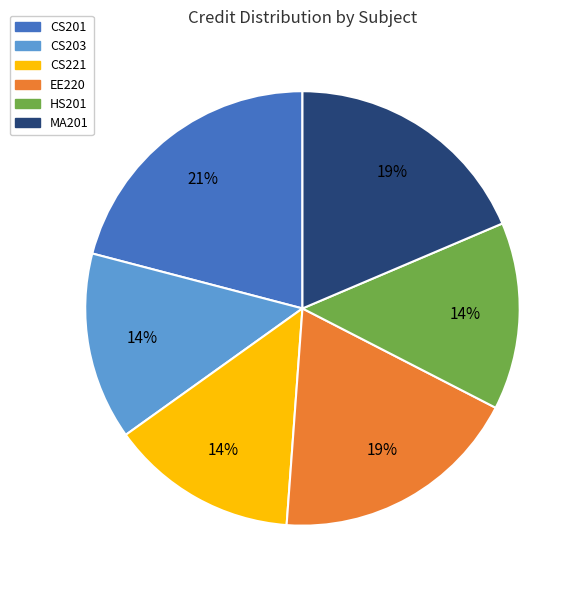

What percentage is the CS201 slice, to the nearest percent?

21%